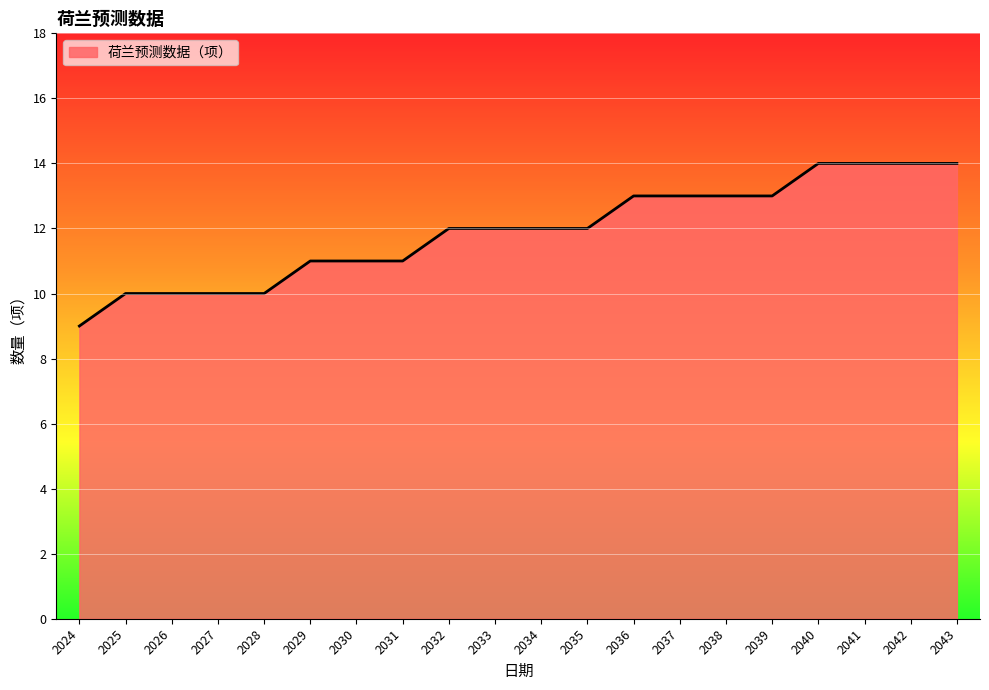

Reading right to left, what are all the values shown in this chart?

2043=14	2042=14	2041=14	2040=14	2039=13	2038=13	2037=13	2036=13	2035=12	2034=12	2033=12	2032=12	2031=11	2030=11	2029=11	2028=10	2027=10	2026=10	2025=10	2024=9